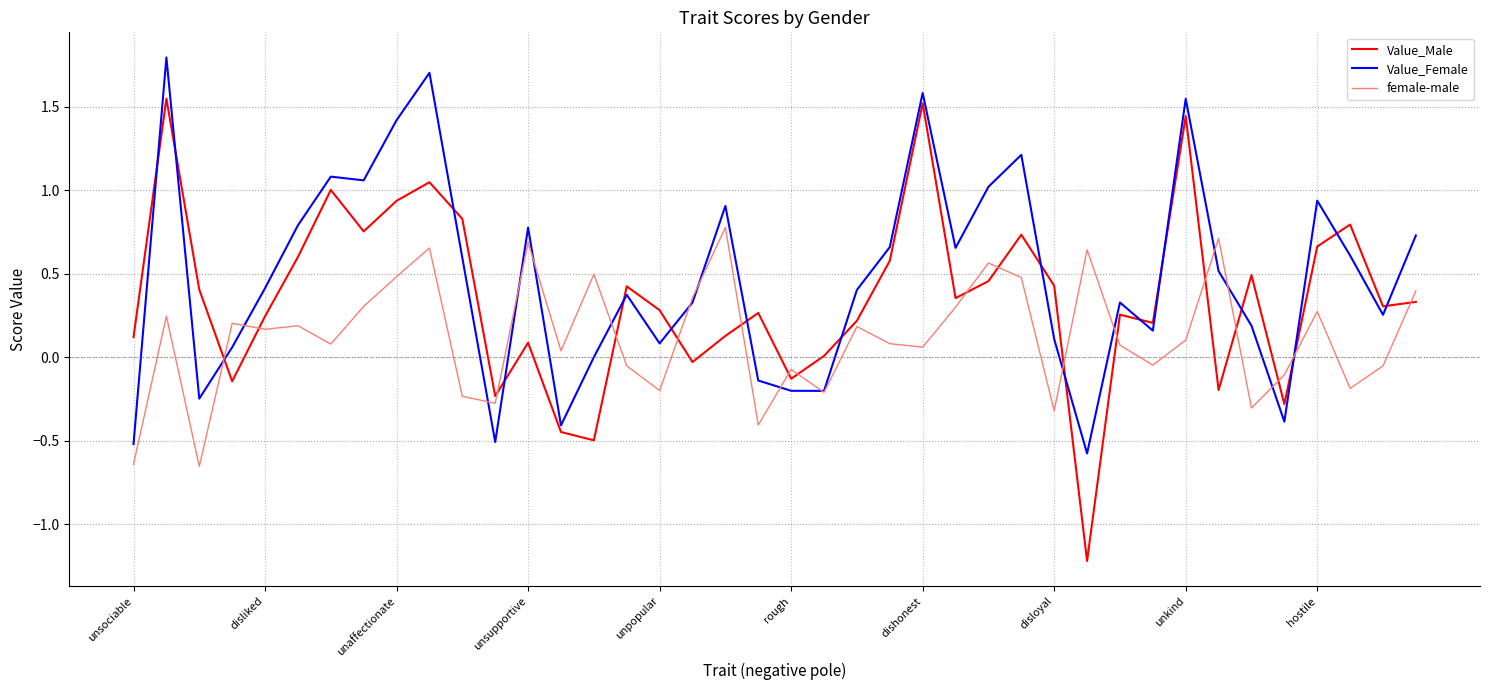

Rank the series by their maximum value, from lowest to highest.

female-male, Value_Male, Value_Female